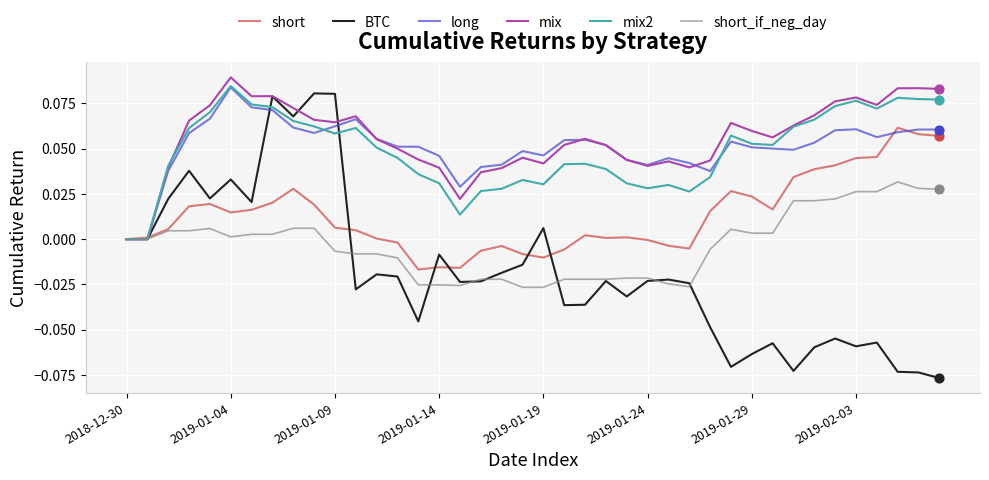

Which series has the widest spread of values?

BTC